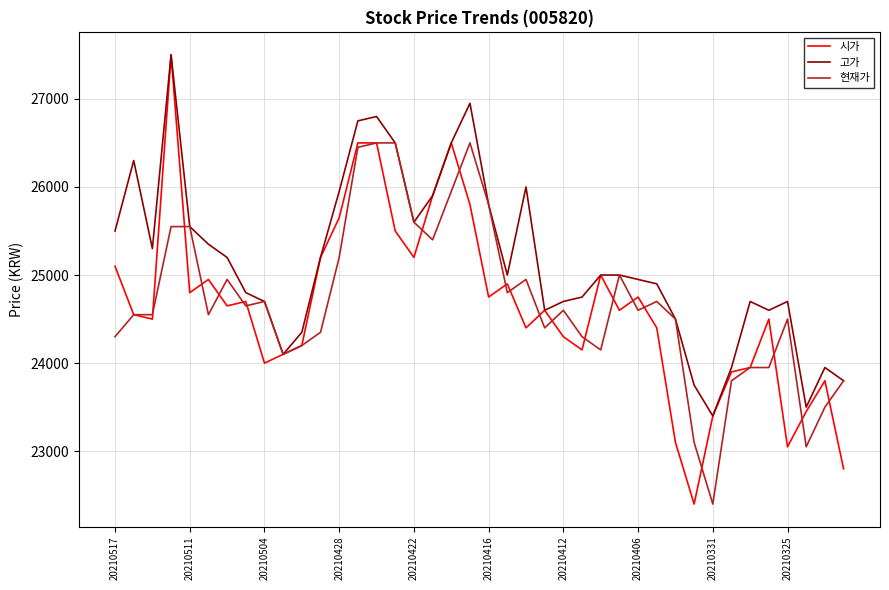

What is the greatest value displayed?

27500